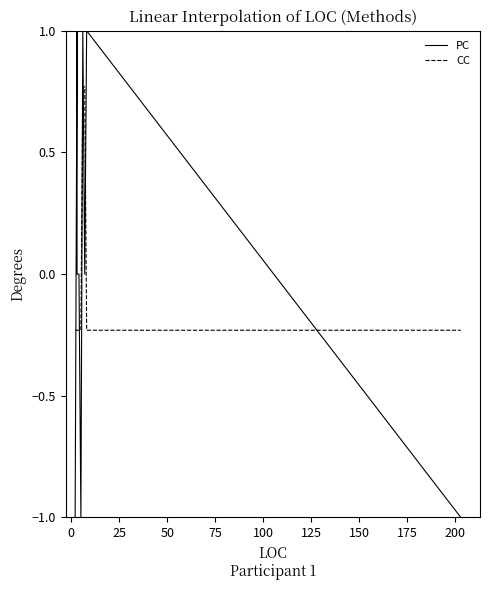

How many values in CC are above zero?

3